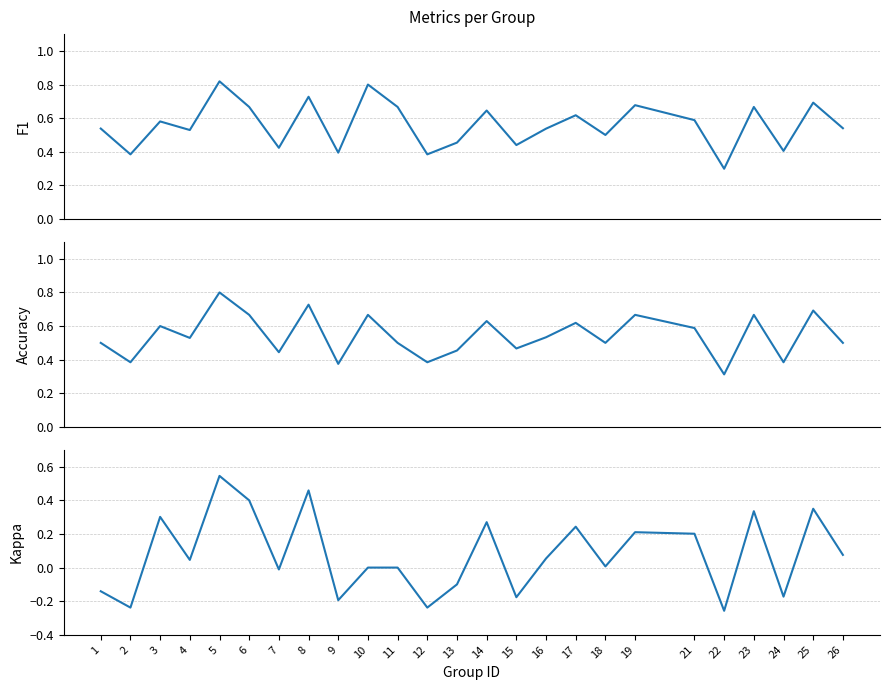

How many interior local valleys does the f1 series have?

9